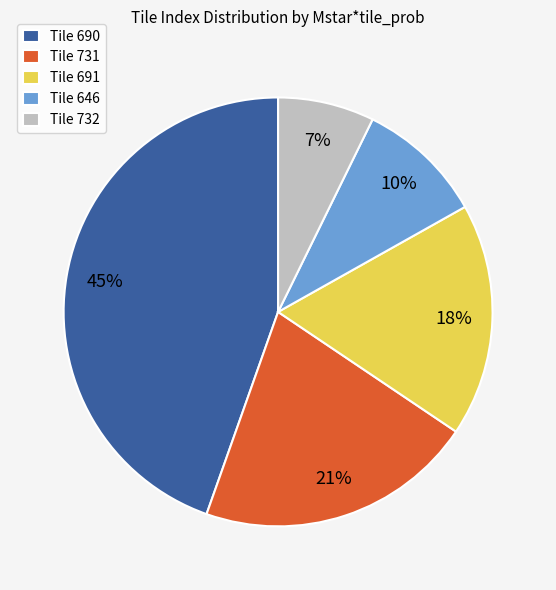

Is it true that Tile 691 is 8% of the pie?

False